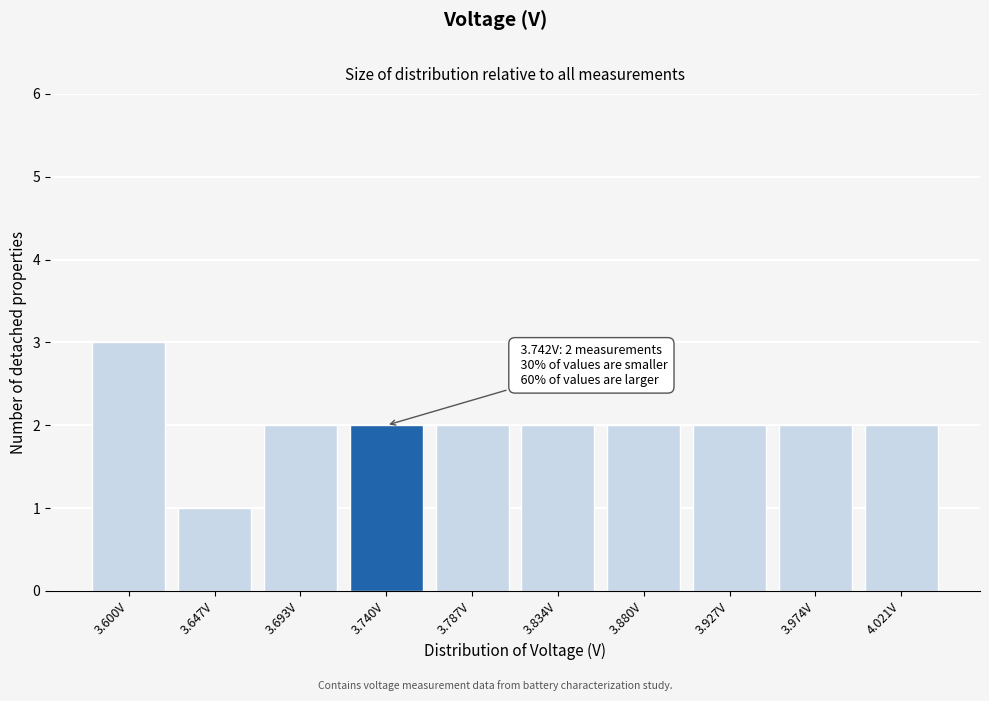

Reading left to right, transcribe all the data shown in this chart.

3.600V=3	3.647V=1	3.693V=2	3.740V=2	3.787V=2	3.834V=2	3.880V=2	3.927V=2	3.974V=2	4.021V=2